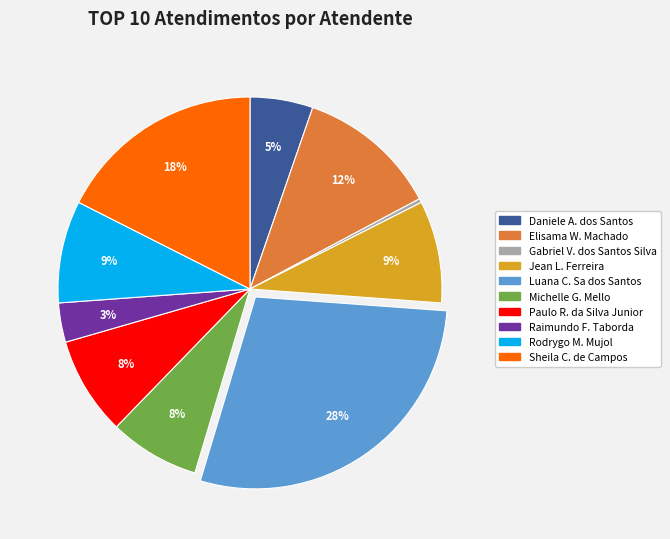

To the nearest percent, what is the average slice percentage?

10%